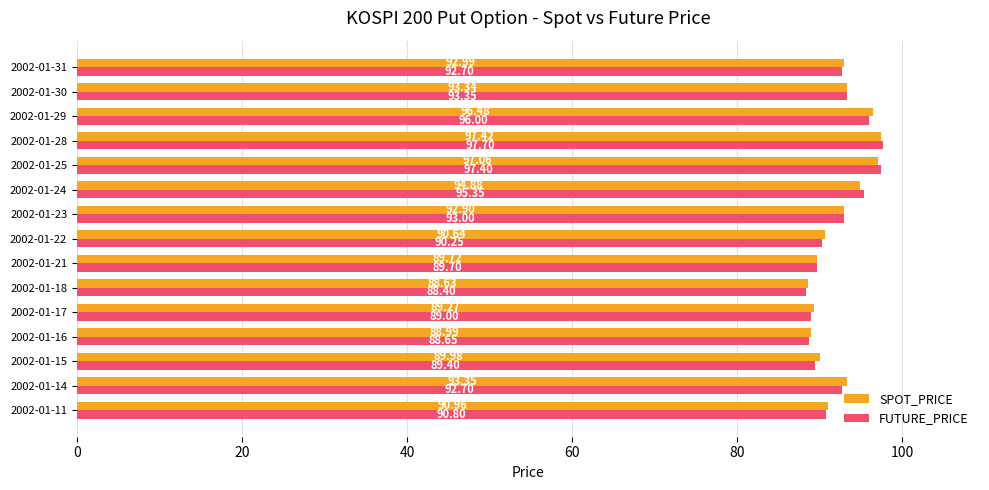

Is the value of SPOT_PRICE at 2002-01-15 greater than the value of FUTURE_PRICE at 2002-01-29?

No